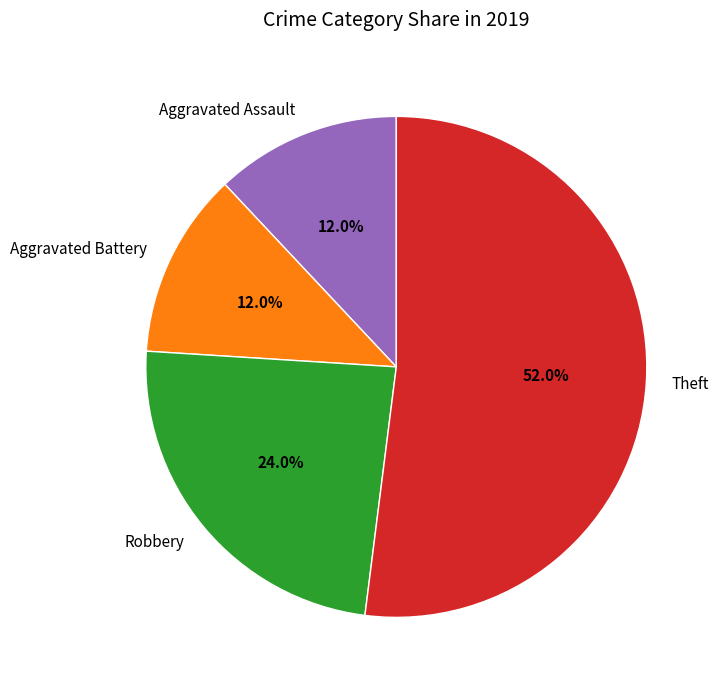

Which category has the biggest portion of the pie?

Theft